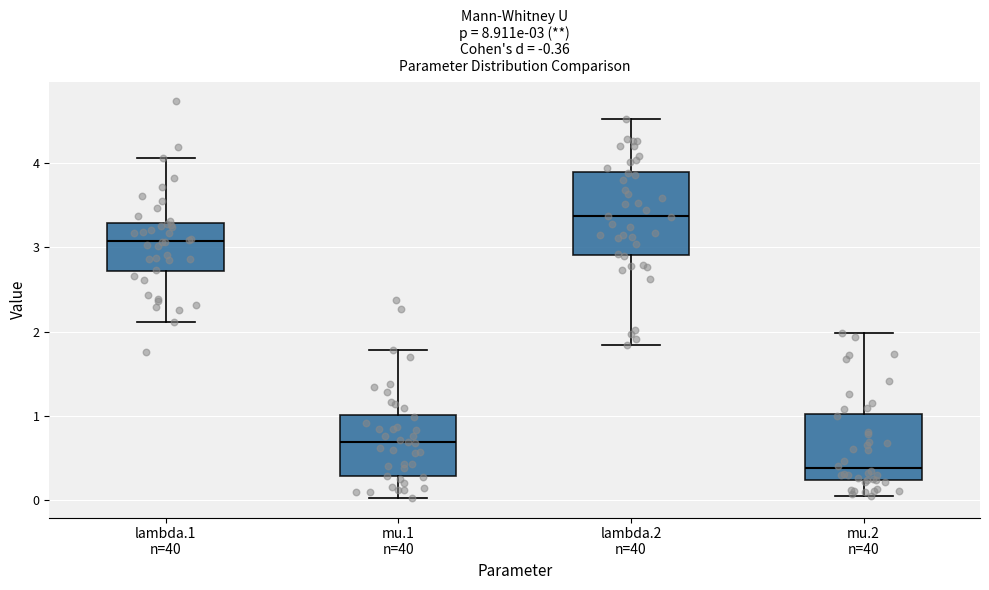

Which box is the tallest, from its lower edge to its upper edge?

lambda.2 n=40